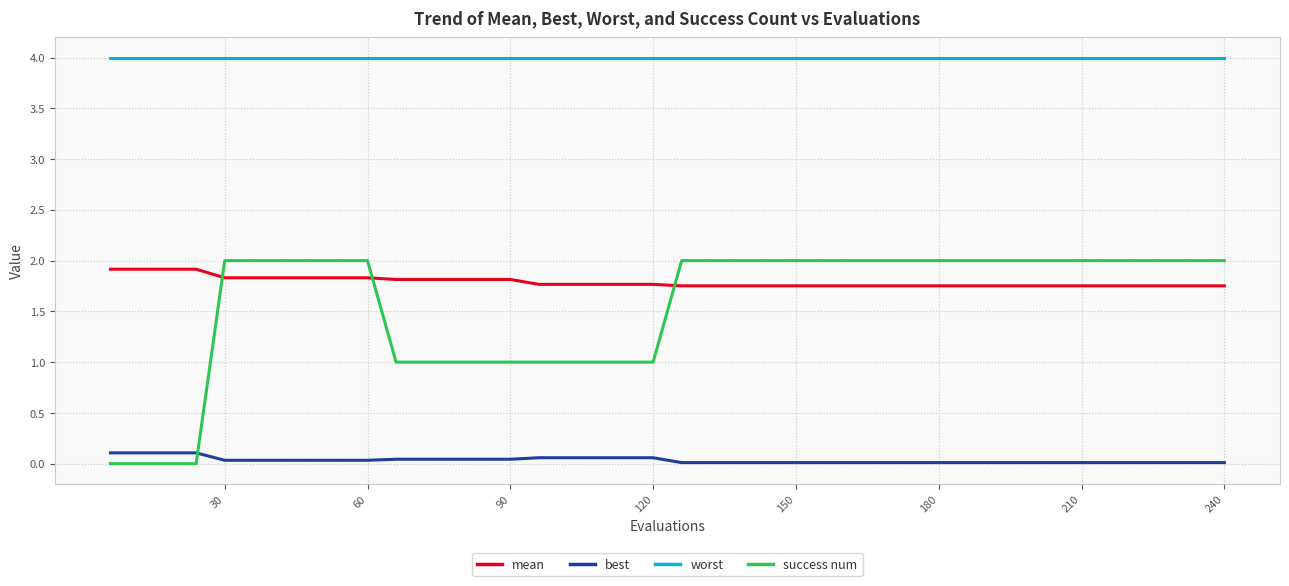

What is the highest value of the success num series?

2.0